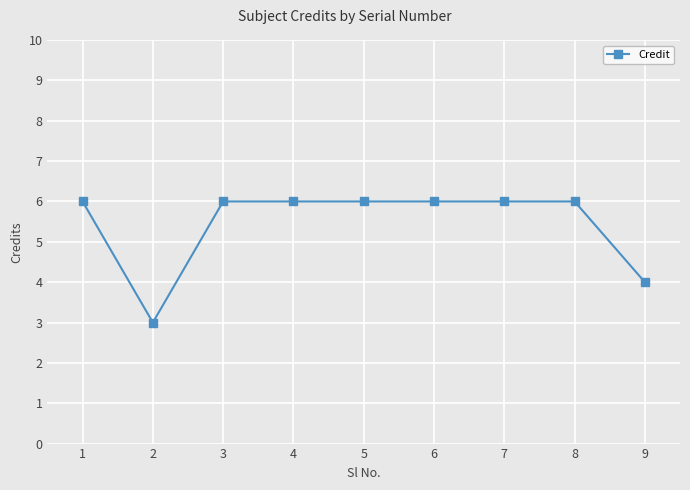

What is the maximum value shown in the chart?

6